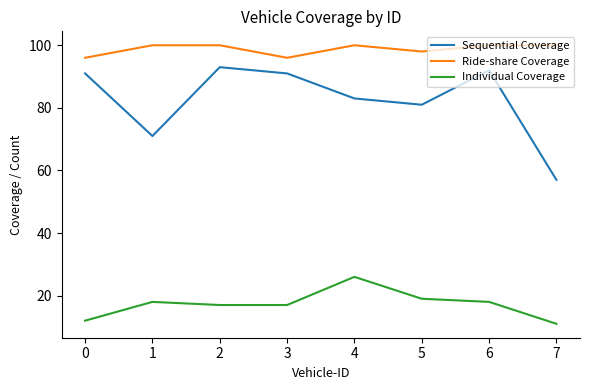

What is the minimum value for Sequential Coverage?

57